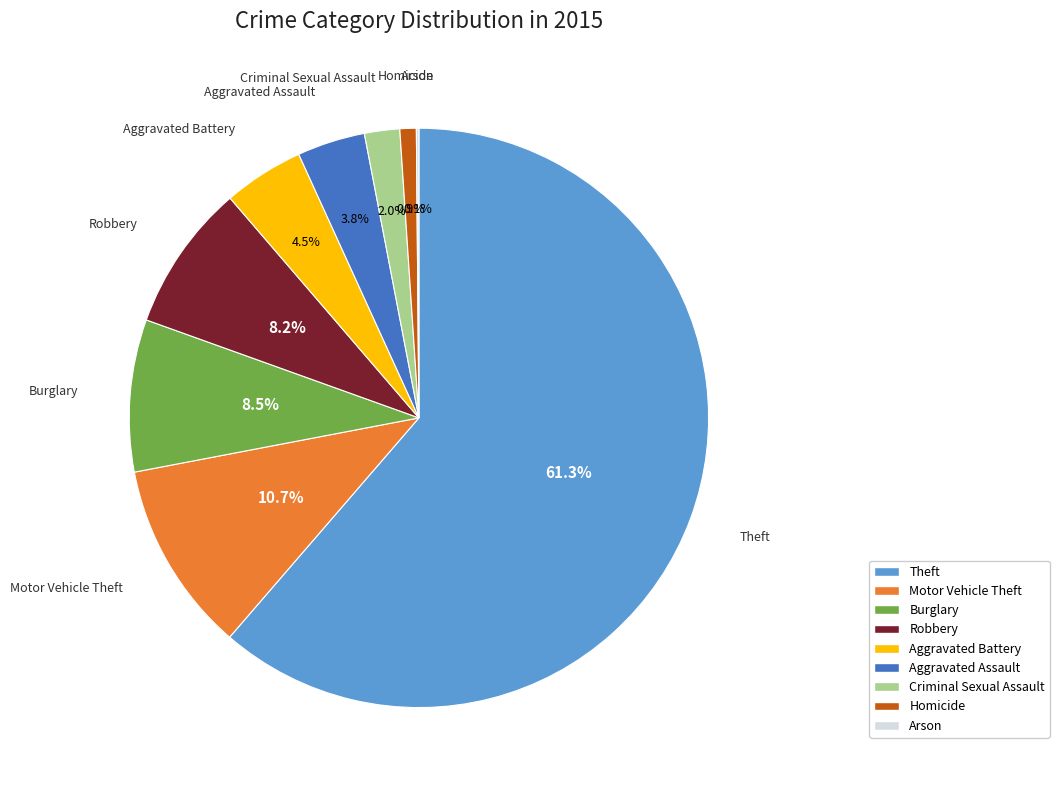

What is the largest slice in the pie chart?

Theft